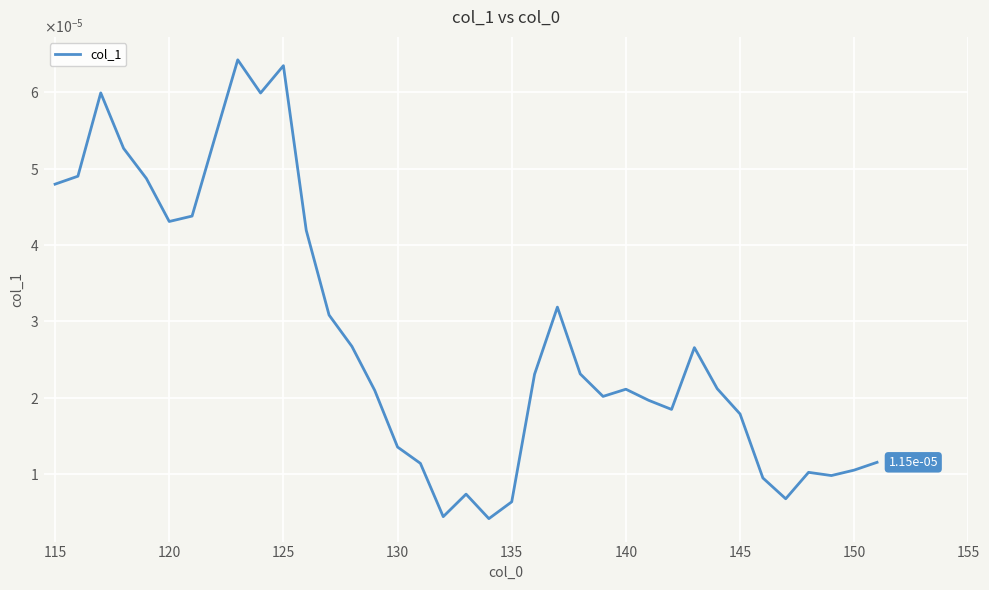

Does the chart display data point markers on the line(s)?

No